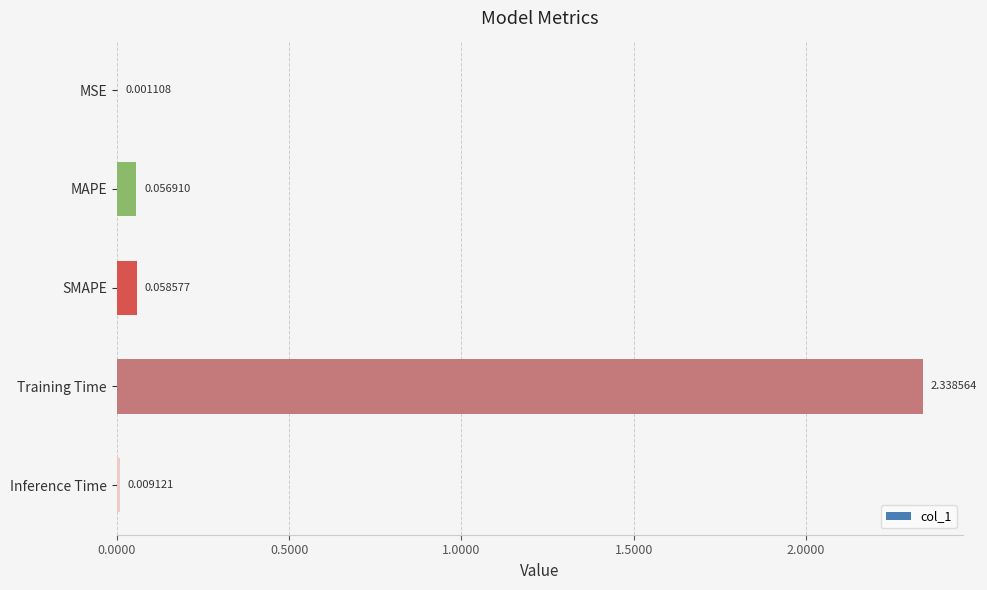

Which category has the highest value across all series?

Training Time